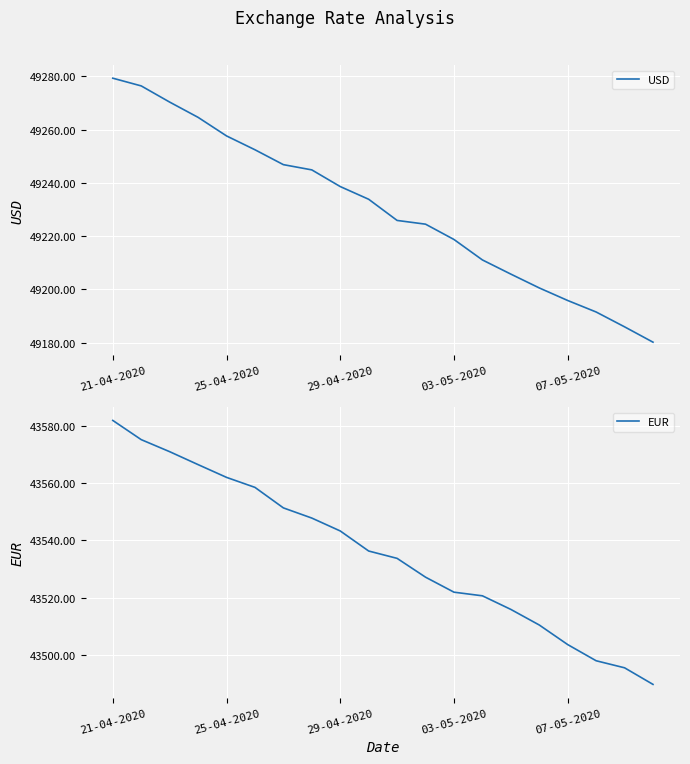

Which category has the highest value in the USD series?

21-04-2020